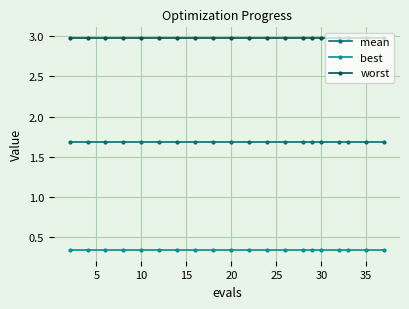

Does the chart have visible grid lines?

Yes